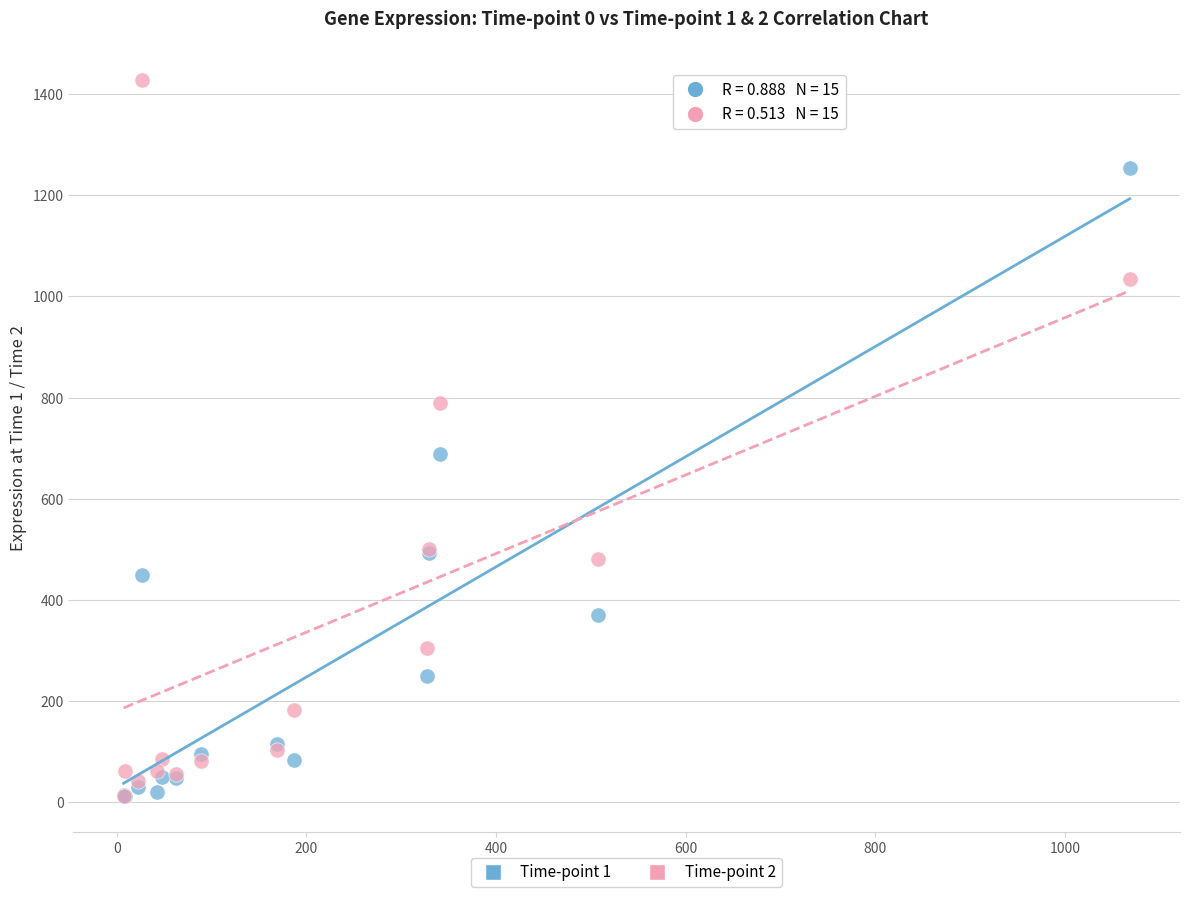

Across all series, what Y value is closest to 720?

687.6